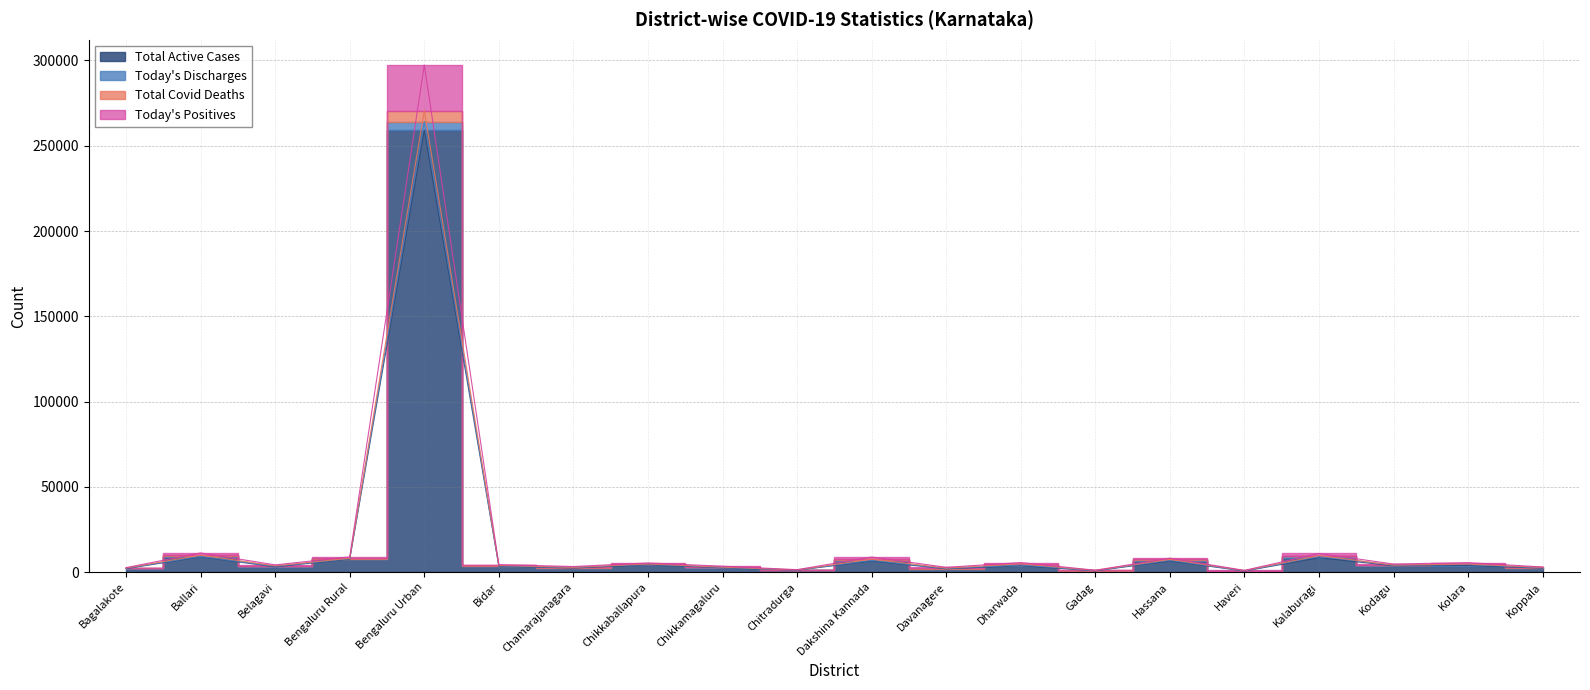

The Today's Discharges series shows 4332 at Bagalakote. True or false?

False